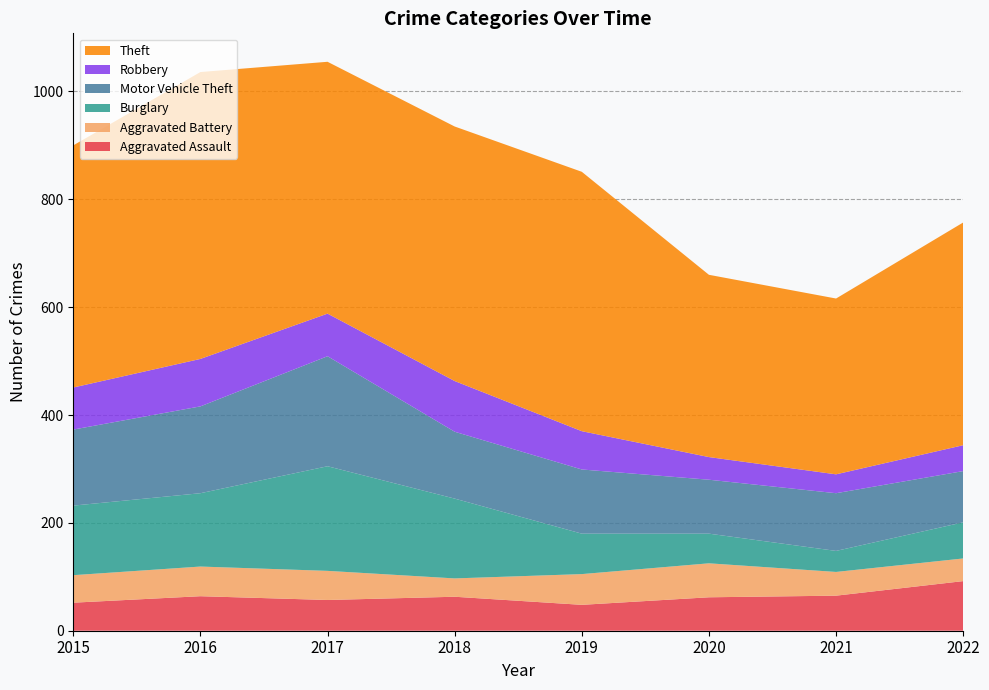

Reading left to right, transcribe all the data shown in this chart.

Aggravated Assault: 2015=52	2016=64	2017=57	2018=63	2019=48	2020=62	2021=65	2022=92
Aggravated Battery: 2015=51	2016=55	2017=54	2018=34	2019=57	2020=63	2021=44	2022=42
Burglary: 2015=129	2016=136	2017=194	2018=148	2019=75	2020=55	2021=39	2022=67
Motor Vehicle Theft: 2015=141	2016=161	2017=204	2018=124	2019=119	2020=100	2021=107	2022=95
Robbery: 2015=78	2016=88	2017=79	2018=94	2019=71	2020=42	2021=35	2022=48
Theft: 2015=449	2016=532	2017=467	2018=472	2019=481	2020=338	2021=326	2022=413